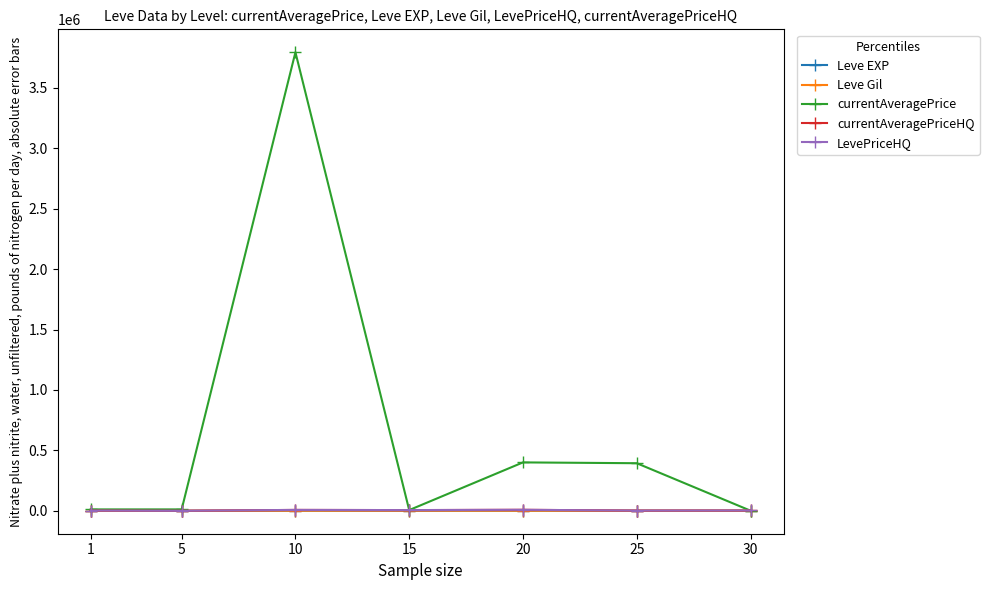

Rank the categories by currentAveragePrice value from highest to lowest.

10, 20, 25, 5, 1, 15, 30